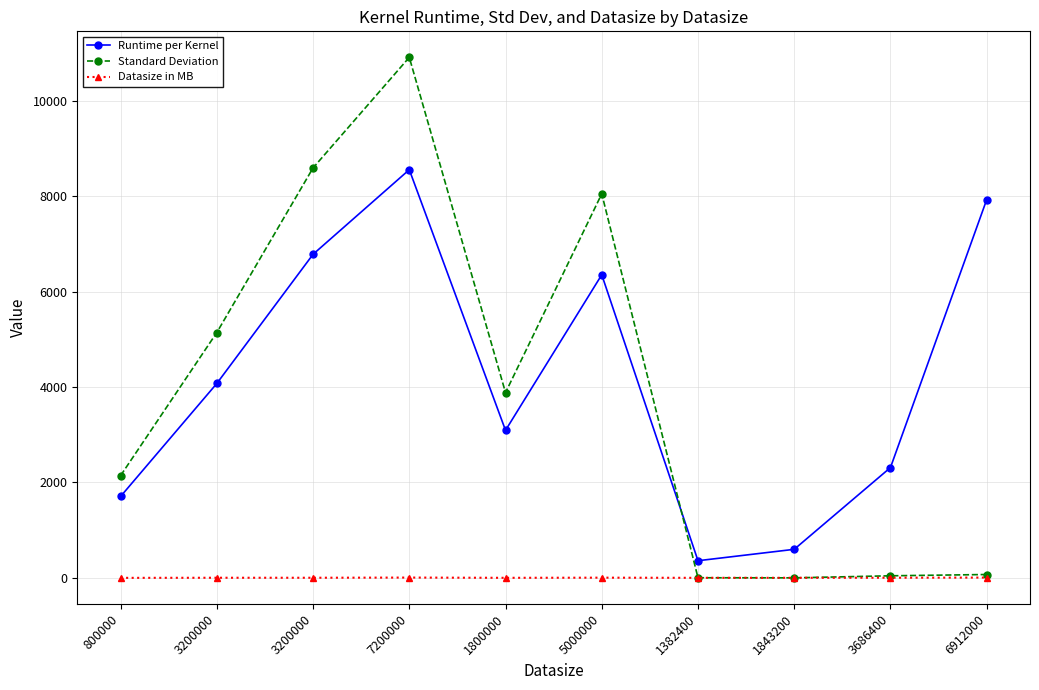

How many lines are shown in the chart?

3